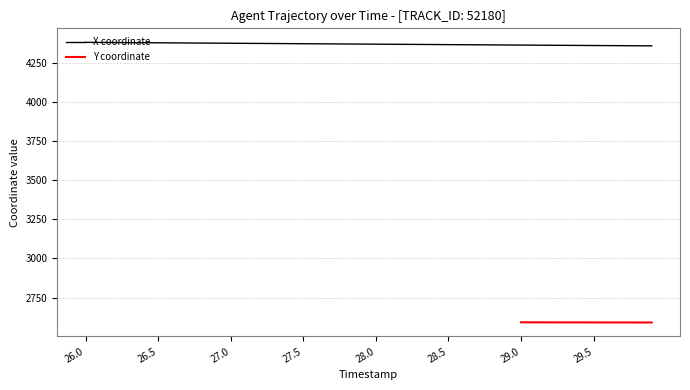

List the labels in order of value, largest first.

26.0, 26.1, 26.2, 26.3, 26.4, 26.5, 26.6, 26.7, 26.8, 26.9, 27.0, 27.1, 27.2, 27.3, 27.4, 27.5, 27.6, 27.7, 27.8, 27.9, 28.0, 28.1, 28.2, 28.3, 28.4, 28.5, 28.6, 28.7, 28.8, 28.9, 29.0, 29.1, 29.2, 29.3, 29.4, 29.5, 29.6, 29.7, 29.8, 29.9